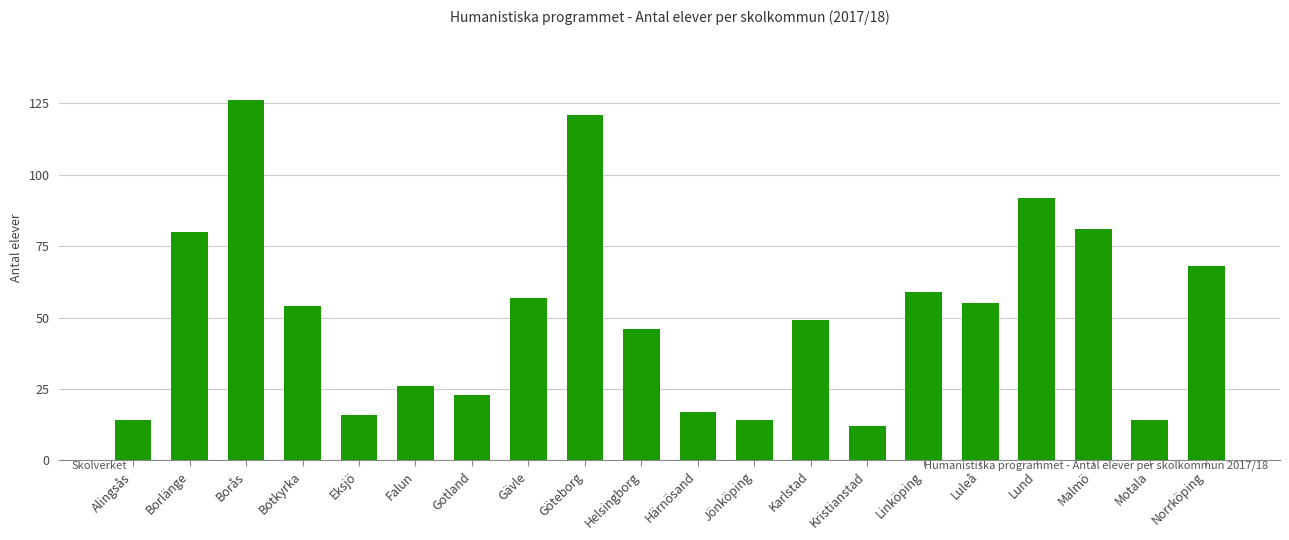

What is the value of the 9th bar from the left?

121